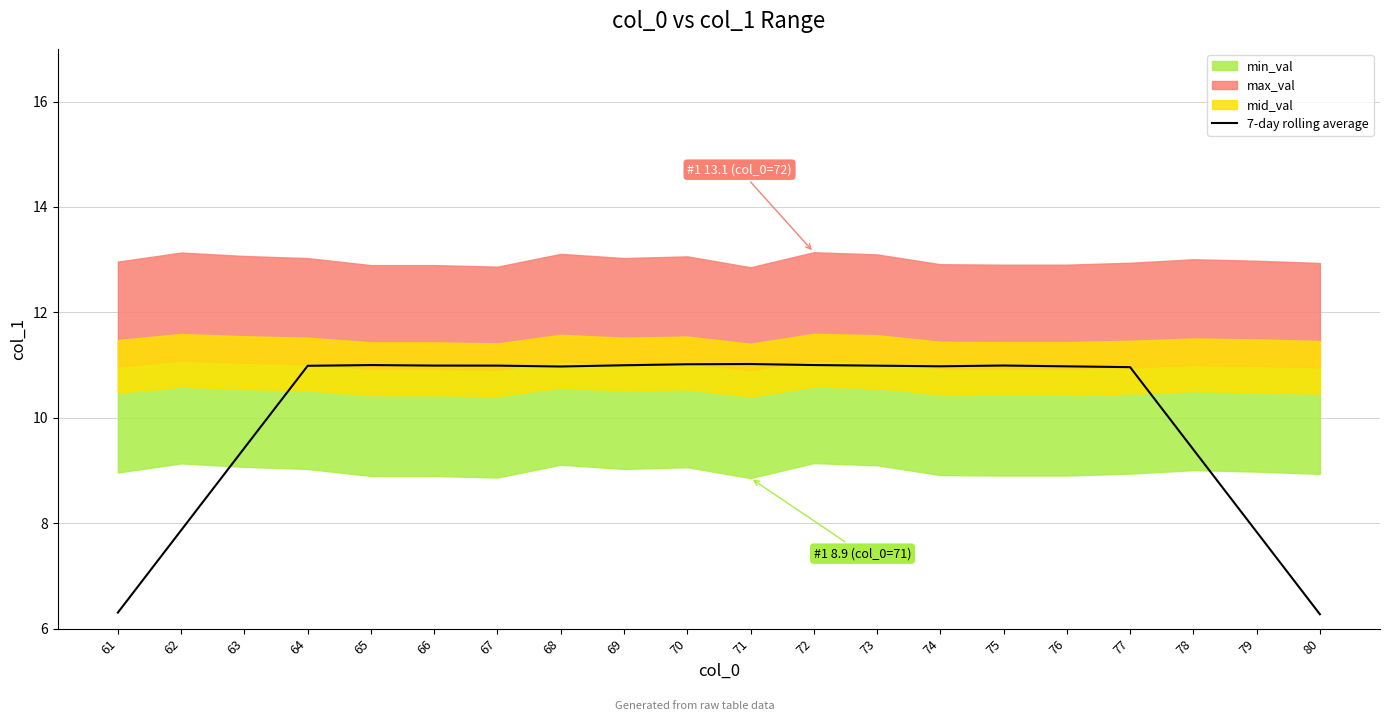

The value at 79 is 13.0. True or false?

False